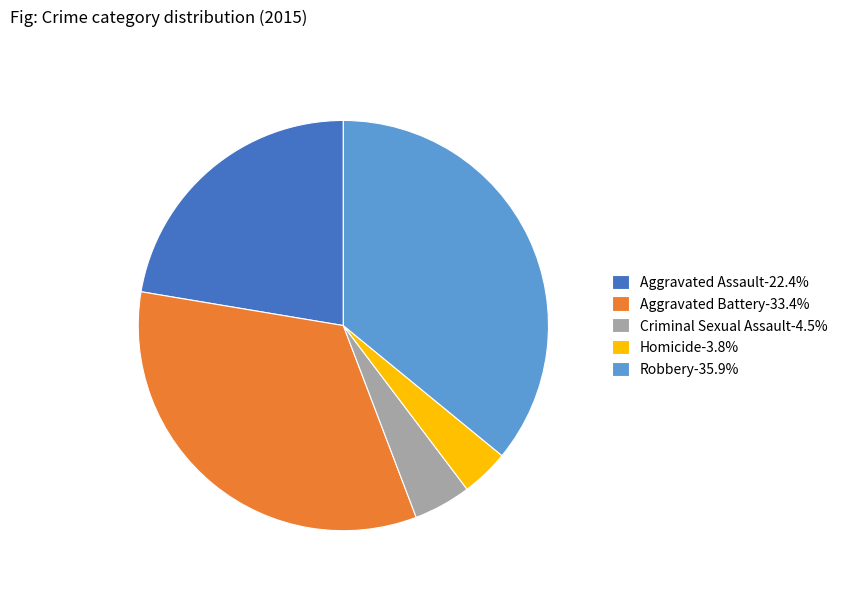

Is there any slice that represents more than half of the pie?

No